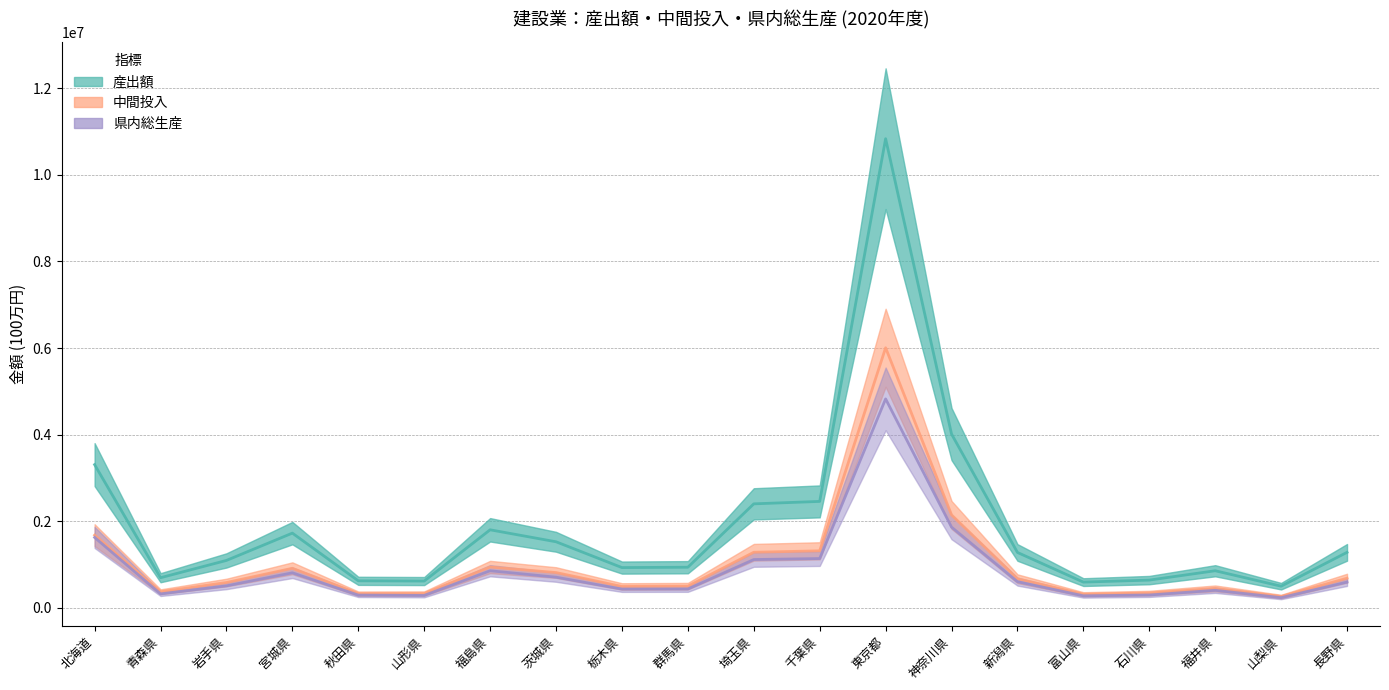

What is the average value of the 中間投入 series?

1023656